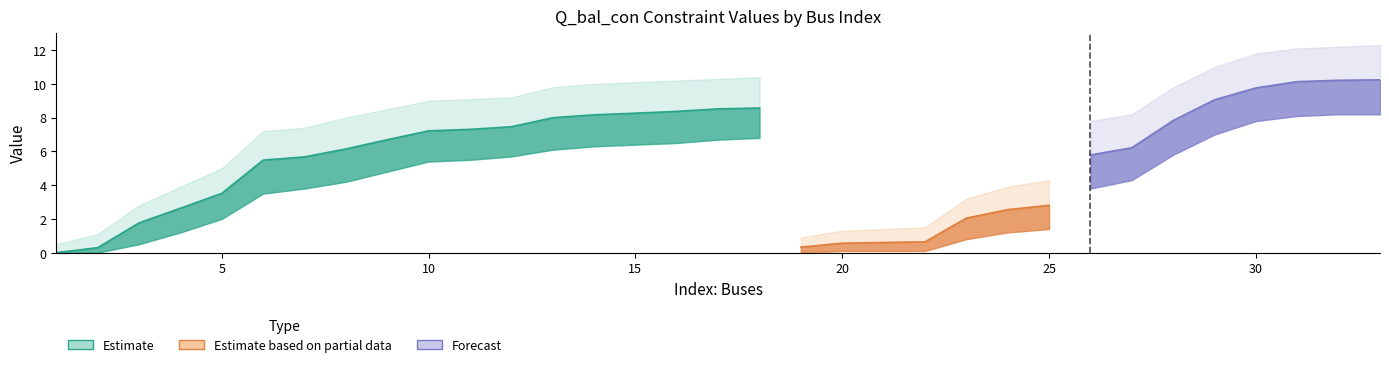

At how many categories does at least one series exceed 9?

14